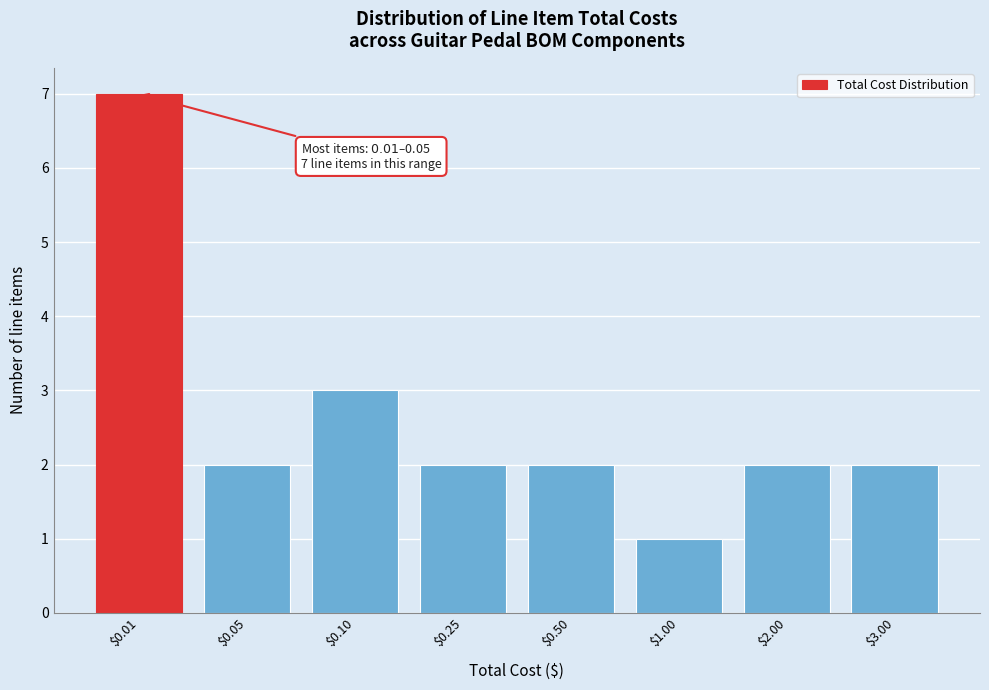

Reading left to right, what are all the values shown in this chart?

7	2	3	2	2	1	2	2